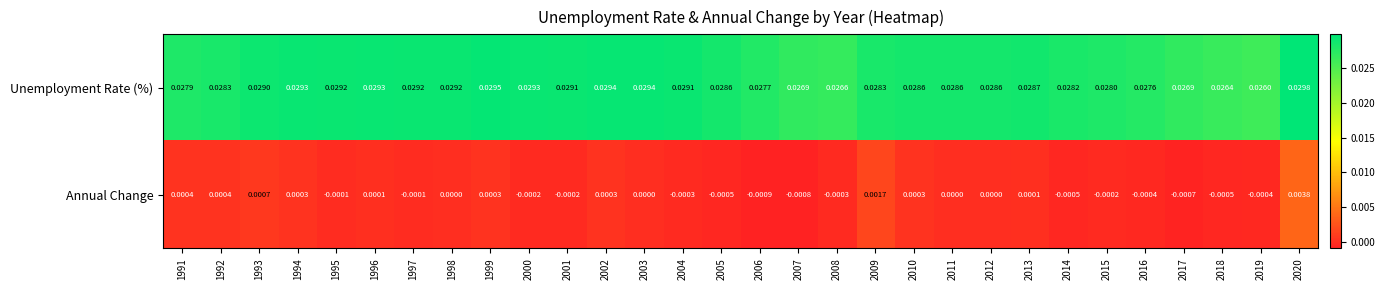

Rank the series at 2012 from lowest to highest value.

Annual Change, Unemployment Rate (%)